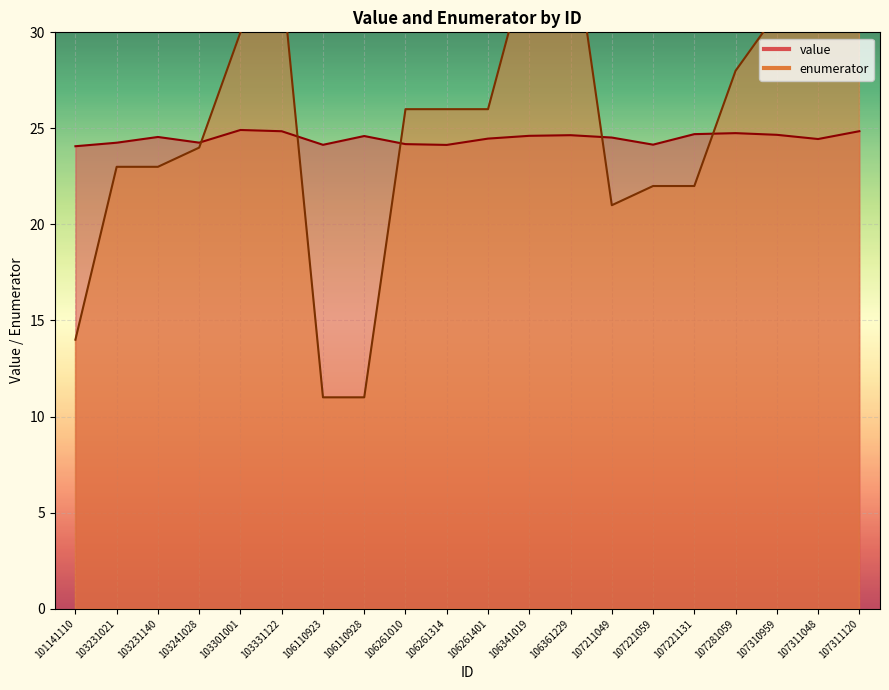

True or false: value and enumerator intersect in this chart.

True